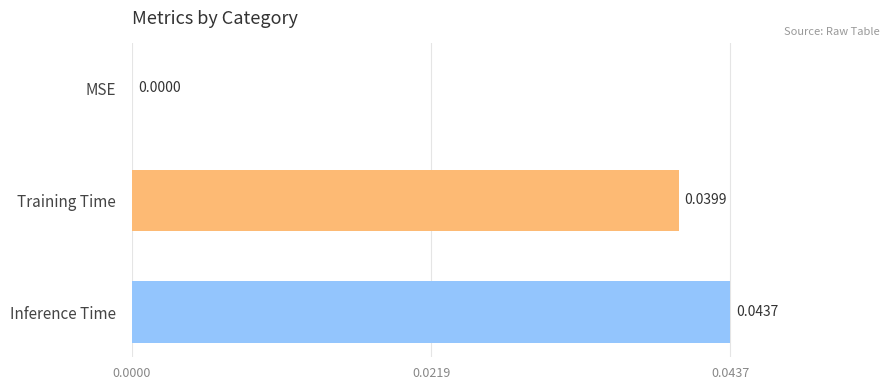

Between Training Time and Inference Time, which is larger?

Inference Time